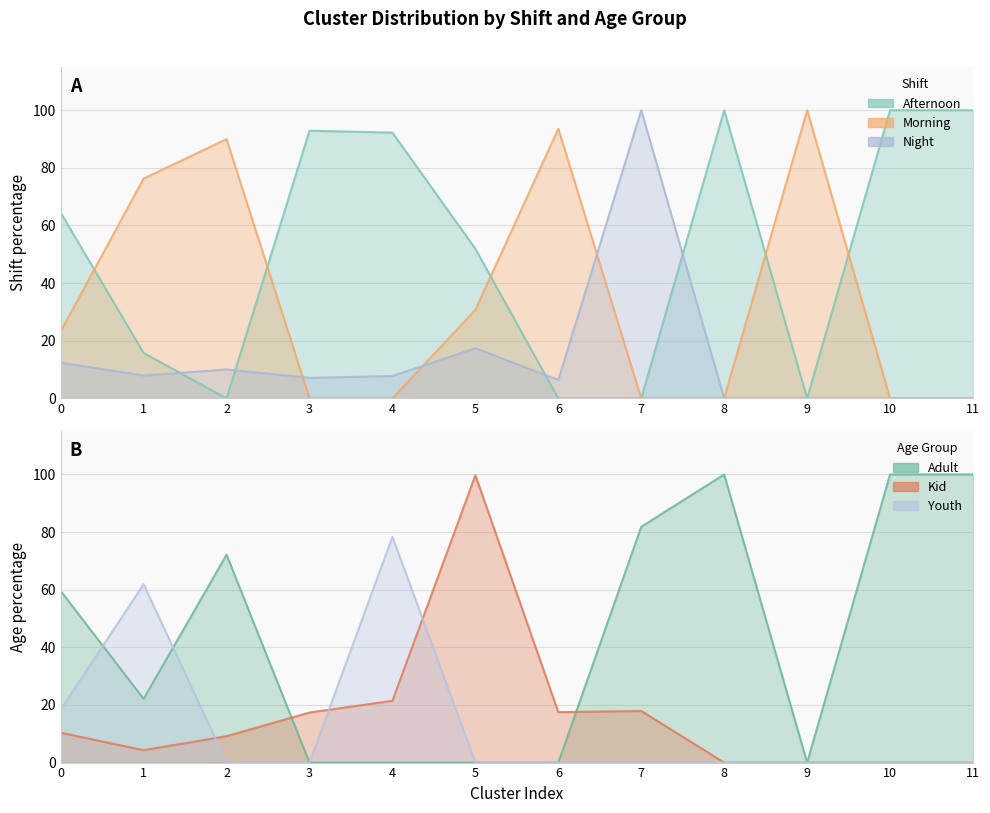

At how many categories does at least one series exceed 32?

12